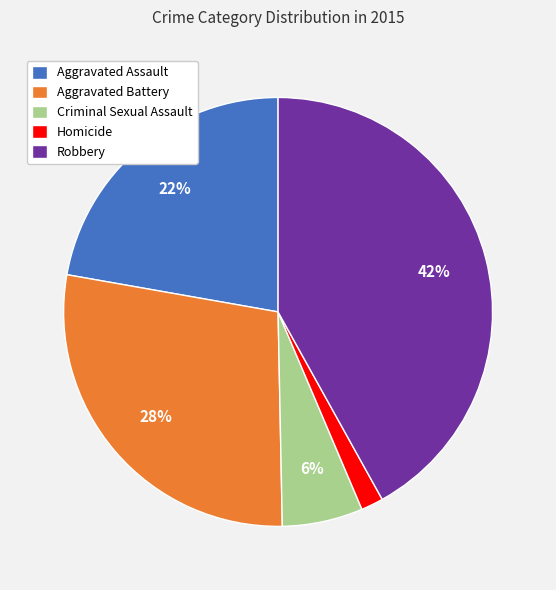

Rank the categories by value from highest to lowest.

Robbery, Aggravated Battery, Aggravated Assault, Criminal Sexual Assault, Homicide